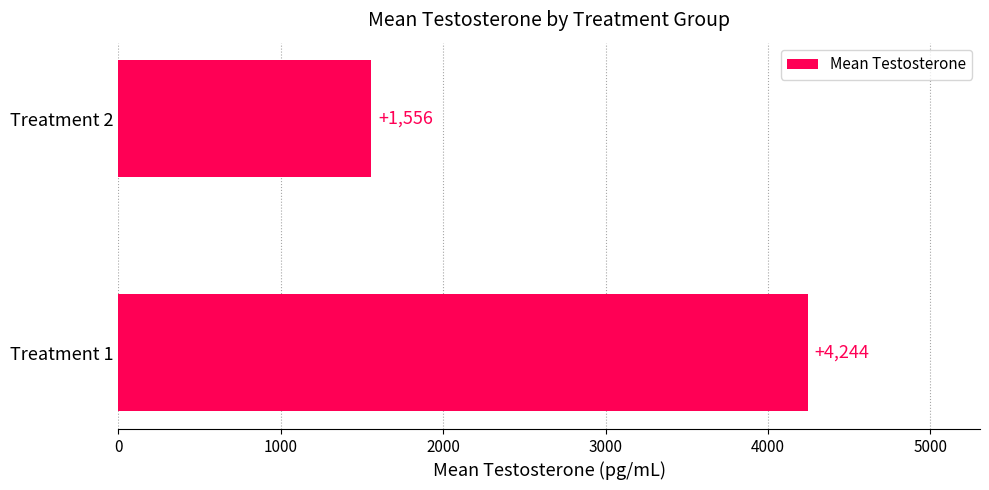

What is the ratio of the value at Treatment 2 to the value at Treatment 1?

0.4